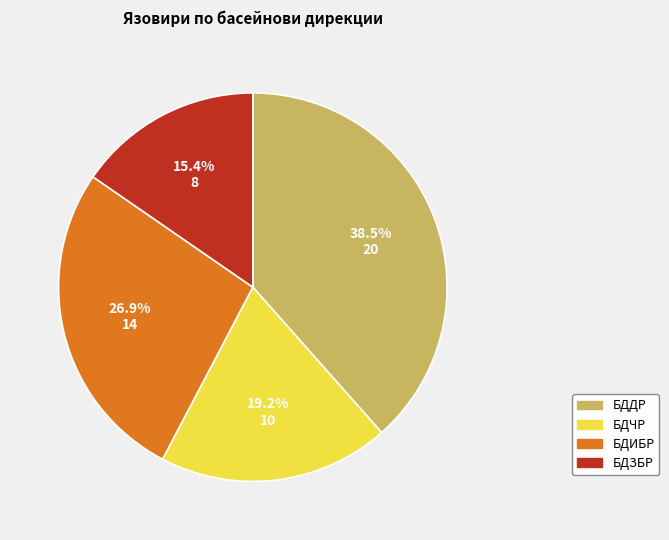

What is the smallest slice in the pie chart?

БДЗБР